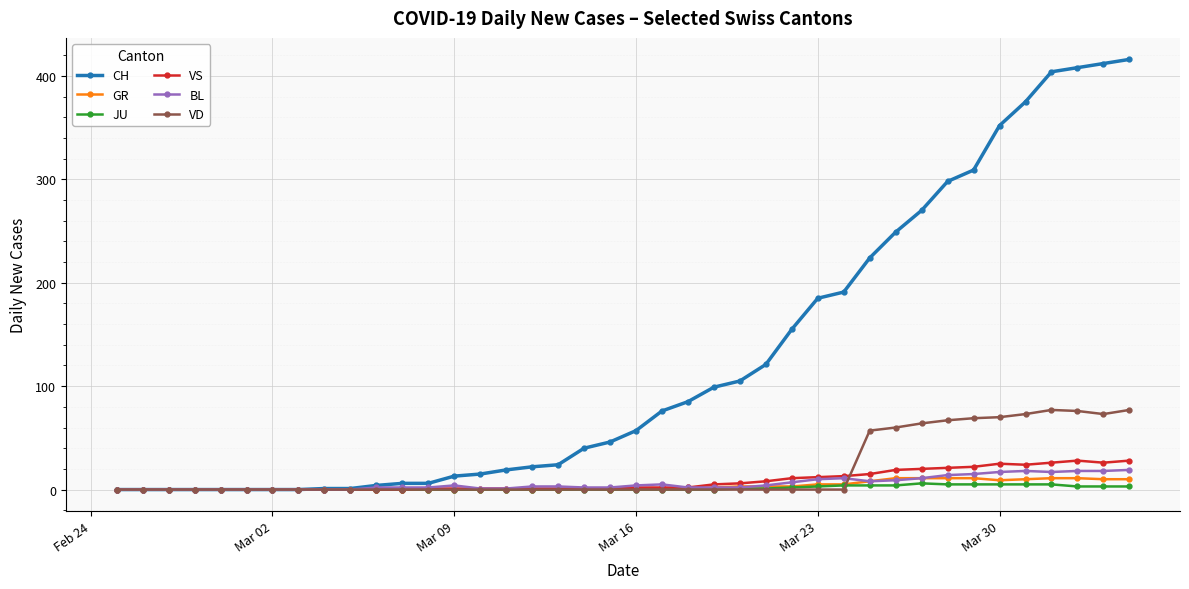

What are all the series names shown in the legend?

CH, GR, JU, VS, BL, VD